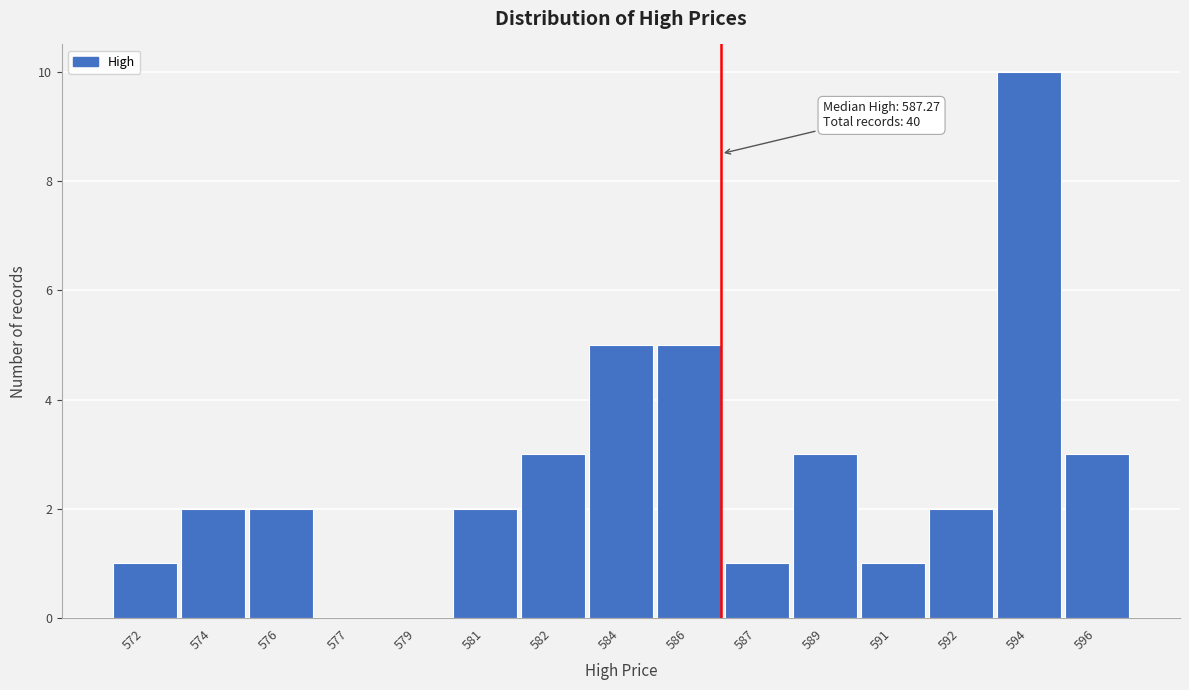

Reading left to right, list all the values displayed in this chart.

572=1	574=2	576=2	577=0	579=0	581=2	582=3	584=5	586=5	587=1	589=3	591=1	592=2	594=10	596=3